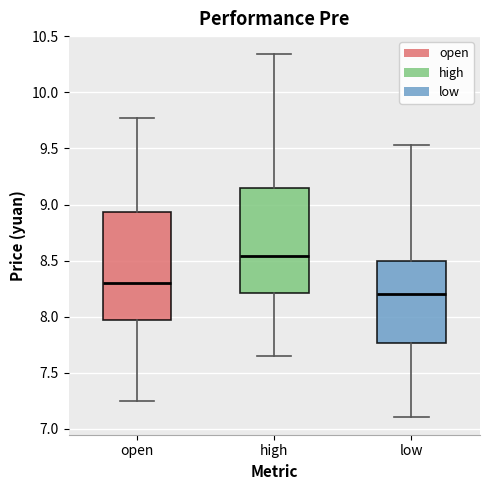

Which box's median line is the highest?

high